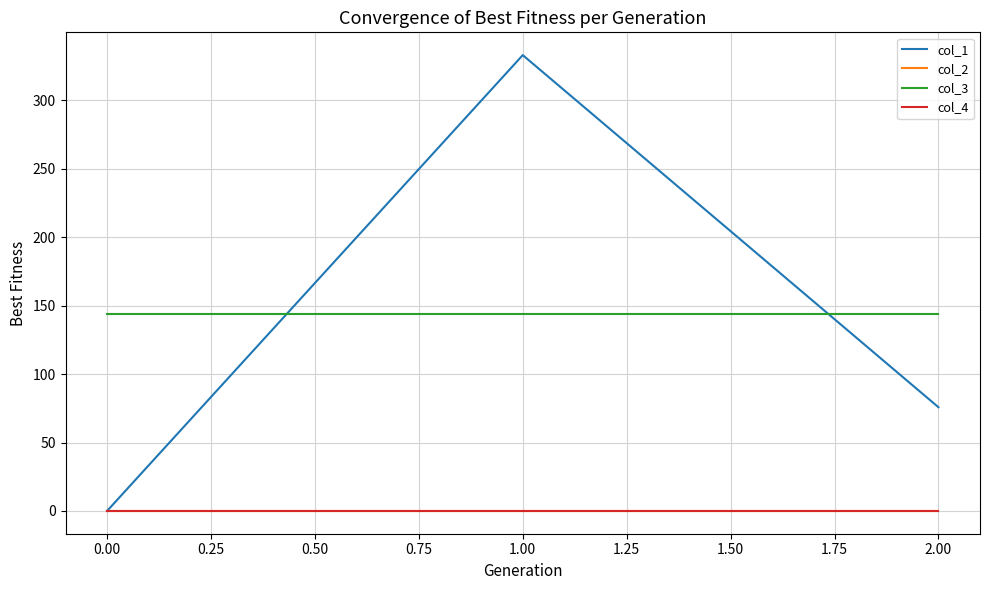

Which series has the widest spread of values?

col_1